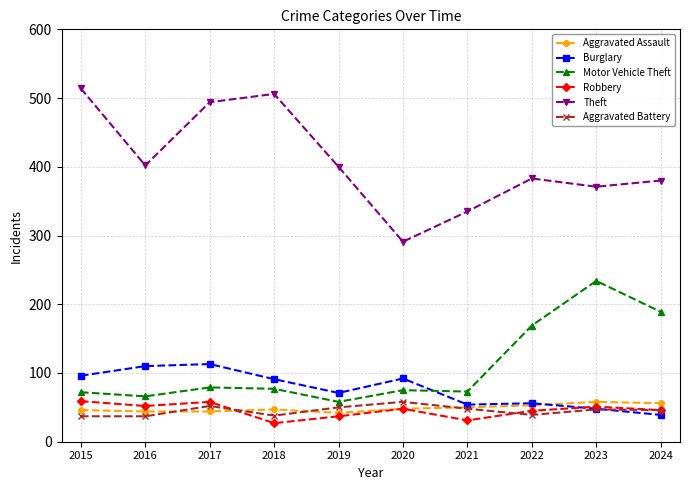

What is the total value across all series at 2022?

745